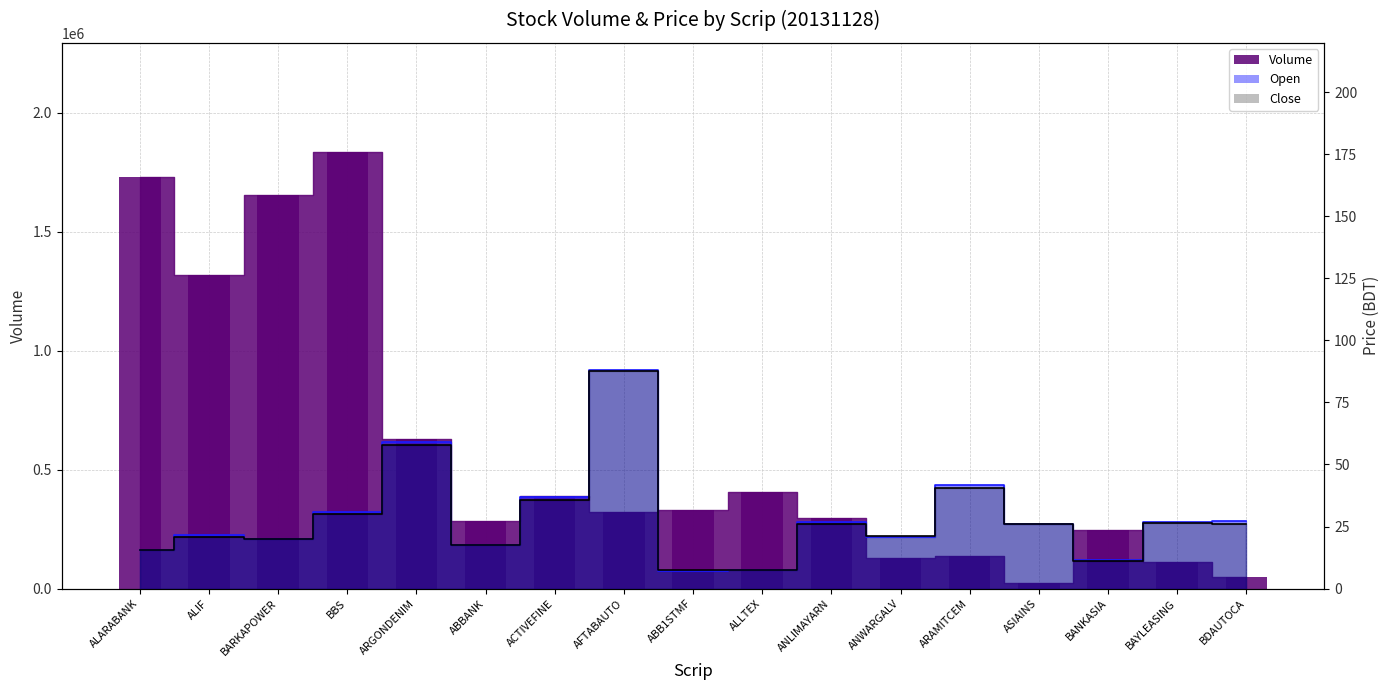

What is the total value across all series at ARAMITCEM?

135828.4